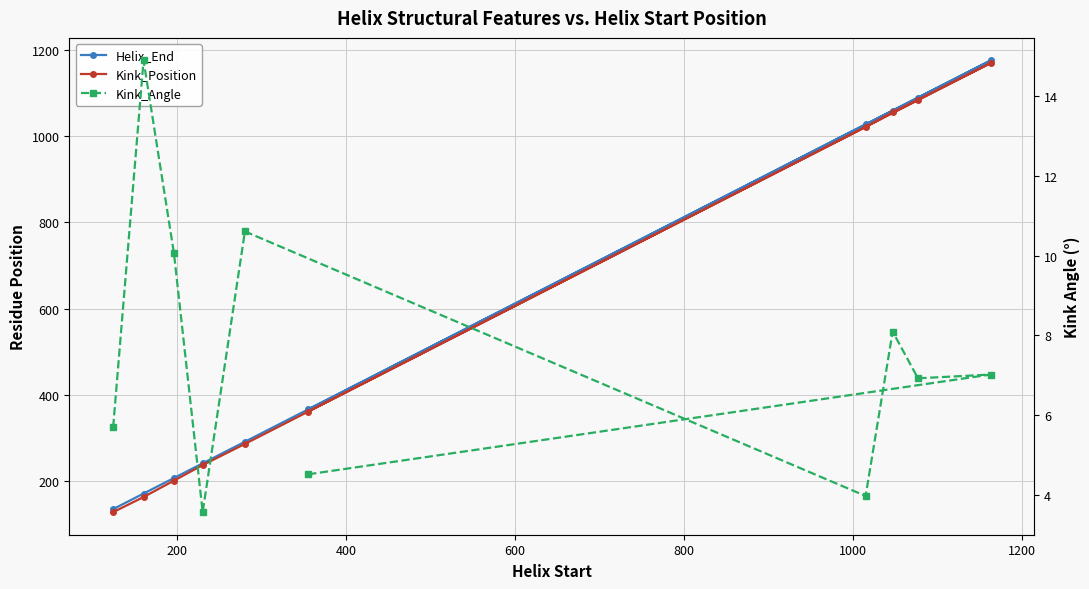

Reading left to right, list all the values displayed in this chart.

Helix_End: 136.0	172.0	208.0	242.0	292.0	1027.0	1059.0	1089.0	1175.0	367.0
Kink_Position: 129.0	164.0	202.0	238.0	287.0	1021.0	1055.0	1084.0	1169.0	362.0
Kink_Angle: 5.7	14.9	10.1	3.6	10.6	4.0	8.1	6.9	7.0	4.5